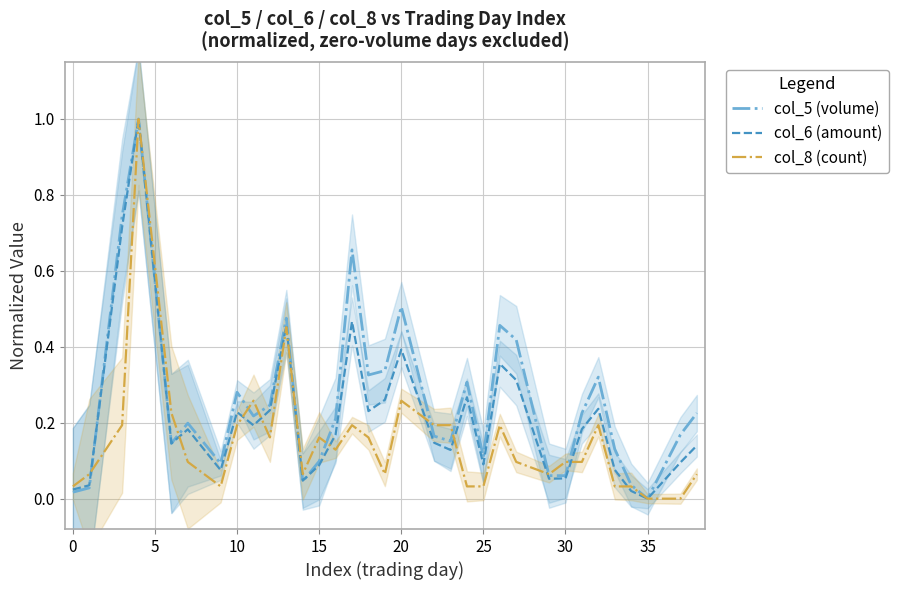

At which label does col_6 (amount) reach its minimum?

35